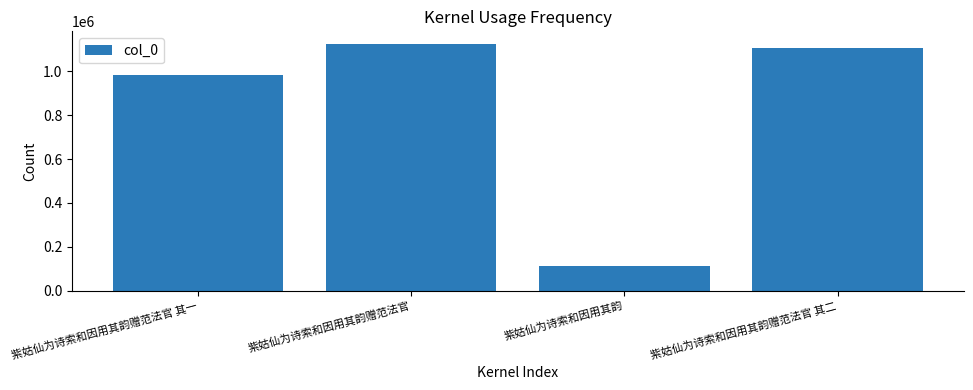

What is the minimum value shown in the chart?

110788